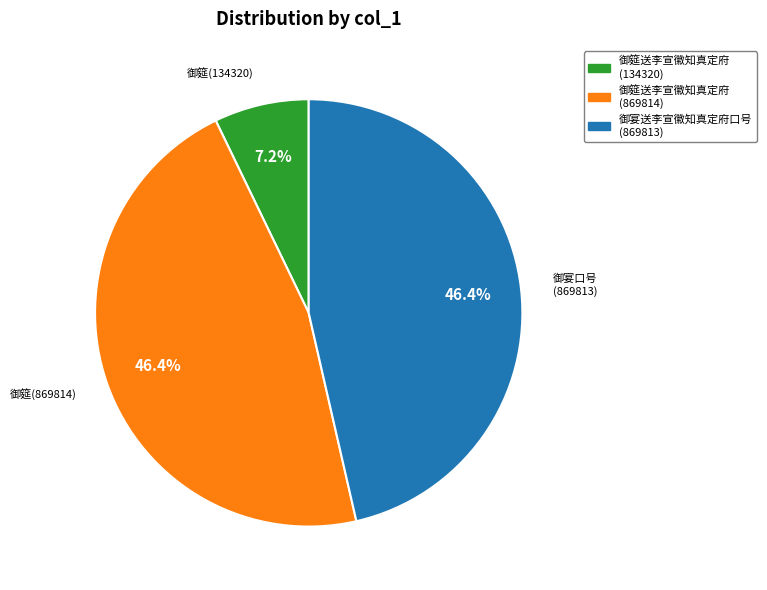

What portion of the pie excludes 御筵送李宣徽知真定府 (869814)?

53.6%